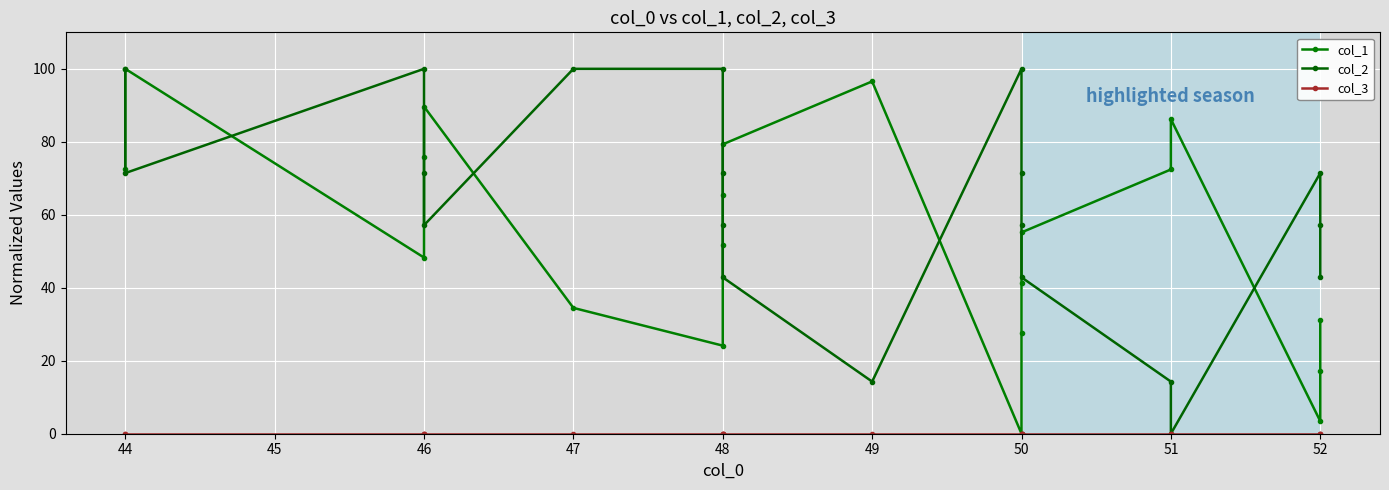

Which series has the largest range (max minus min)?

col_1